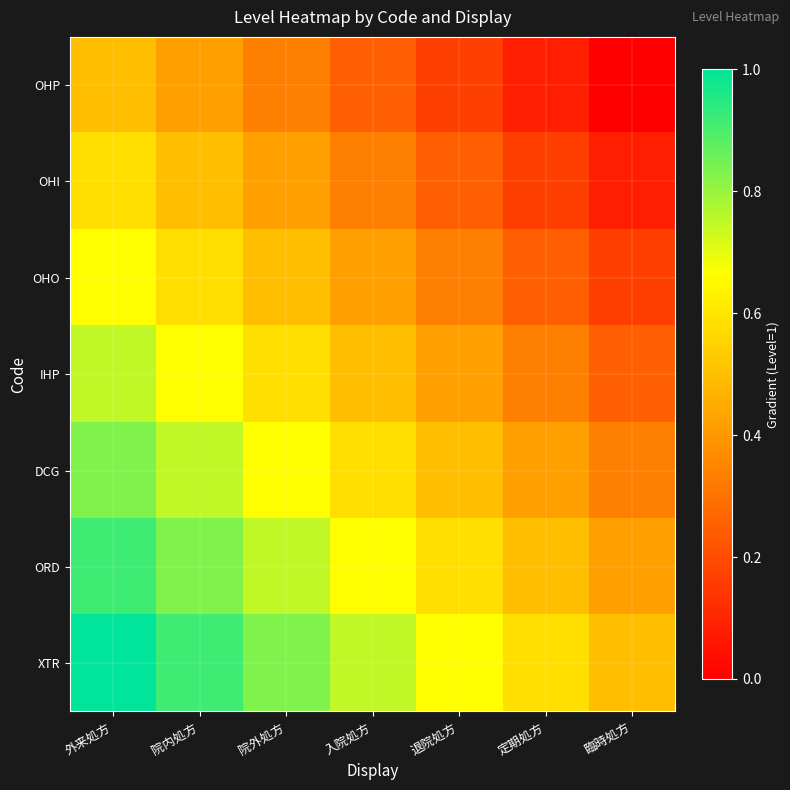

What is the difference between the highest and lowest values at 院内処方?

0.5